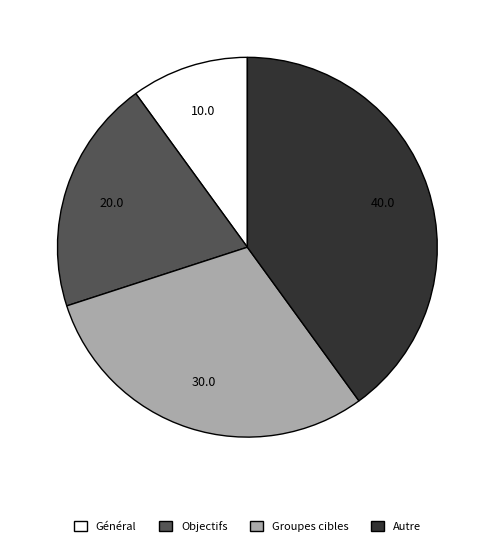

What is the smallest slice in the pie chart?

Général